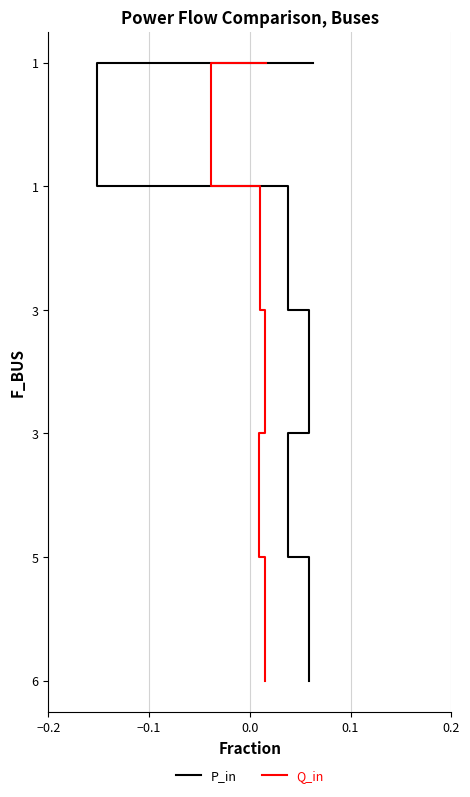

Does the chart have visible grid lines?

Yes